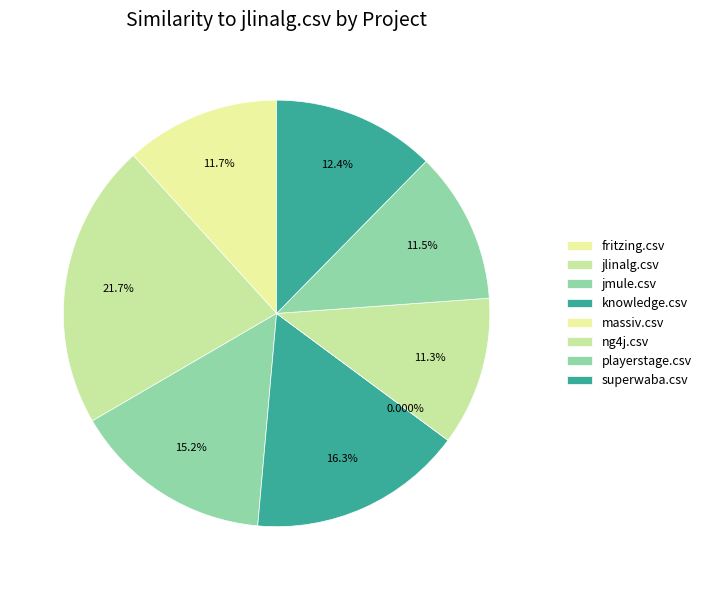

Is it true that jmule.csv is 23% of the pie?

False